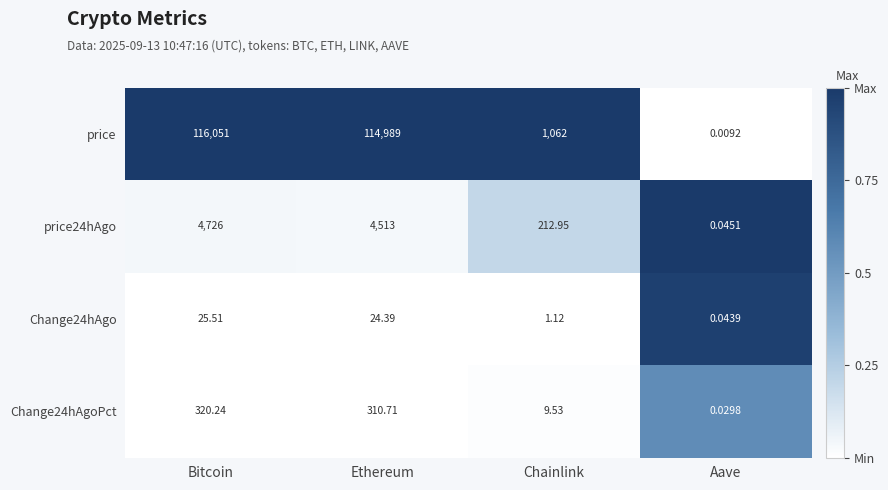

At which category is the sum across all series the highest?

Bitcoin